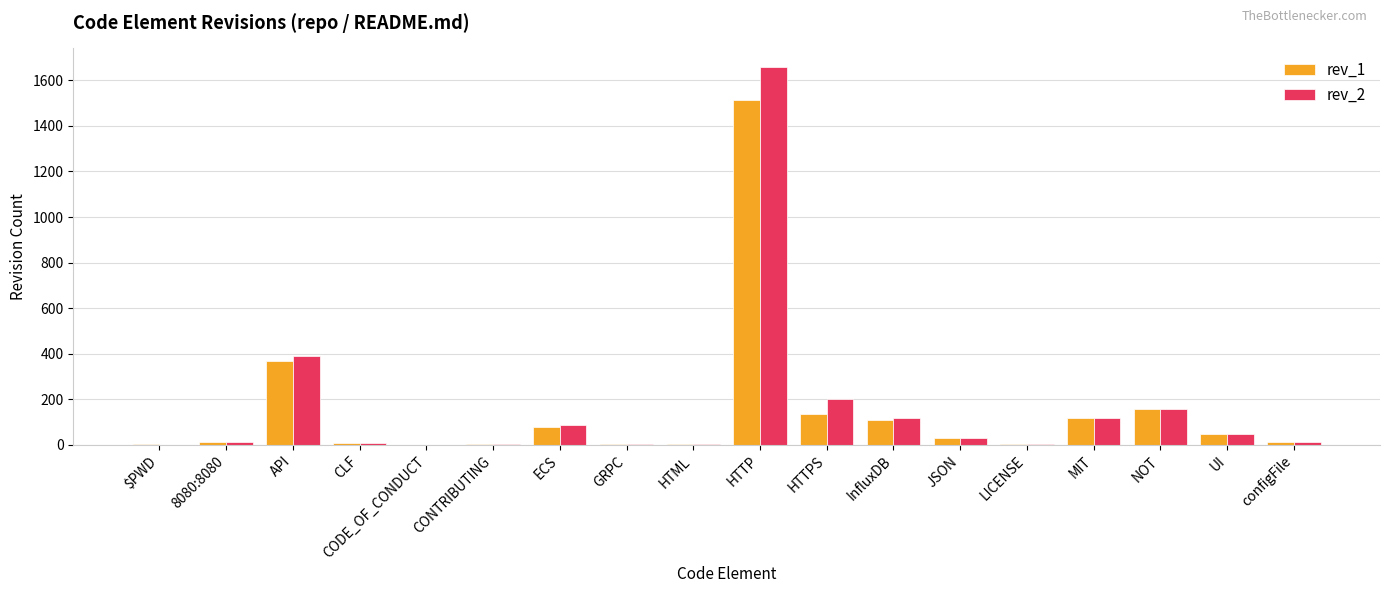

Is it true that rev_1 equals 11 at 8080:8080?

True